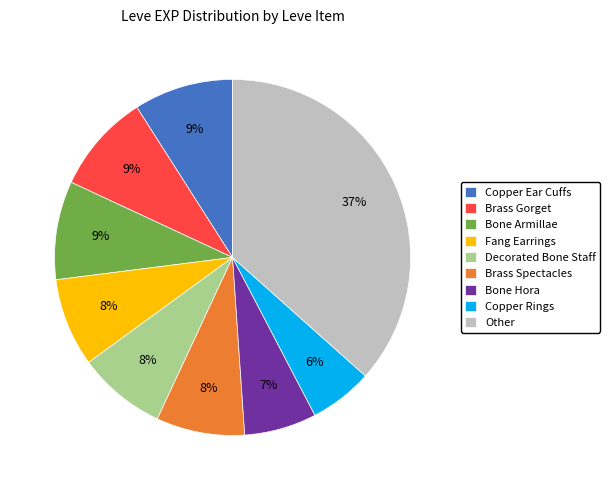

To the nearest percent, what percentage of the pie is Decorated Bone Staff?

8%